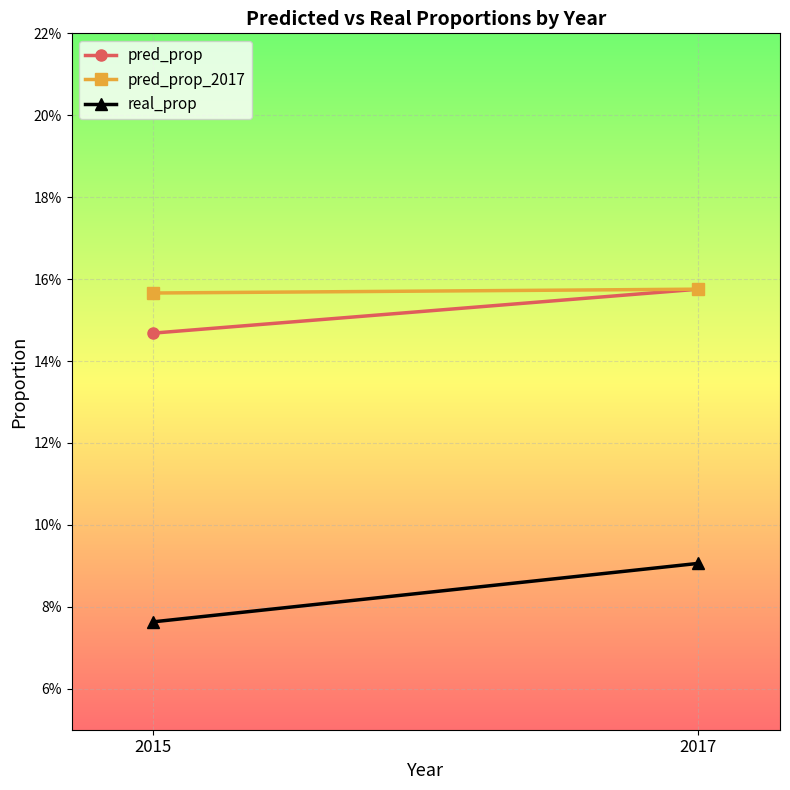

Reading left to right, list all the values displayed in this chart.

pred_prop: 0.1	0.2
pred_prop_2017: 0.2	0.2
real_prop: 0.1	0.1